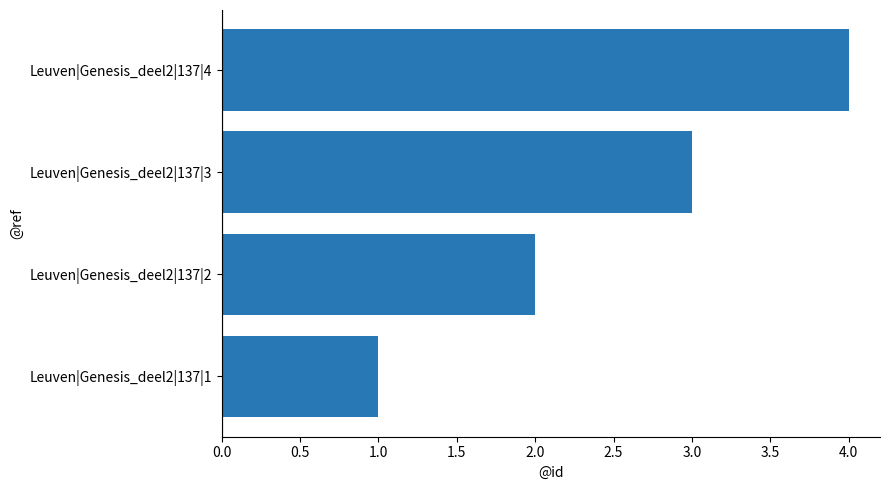

What is the greatest value displayed?

4